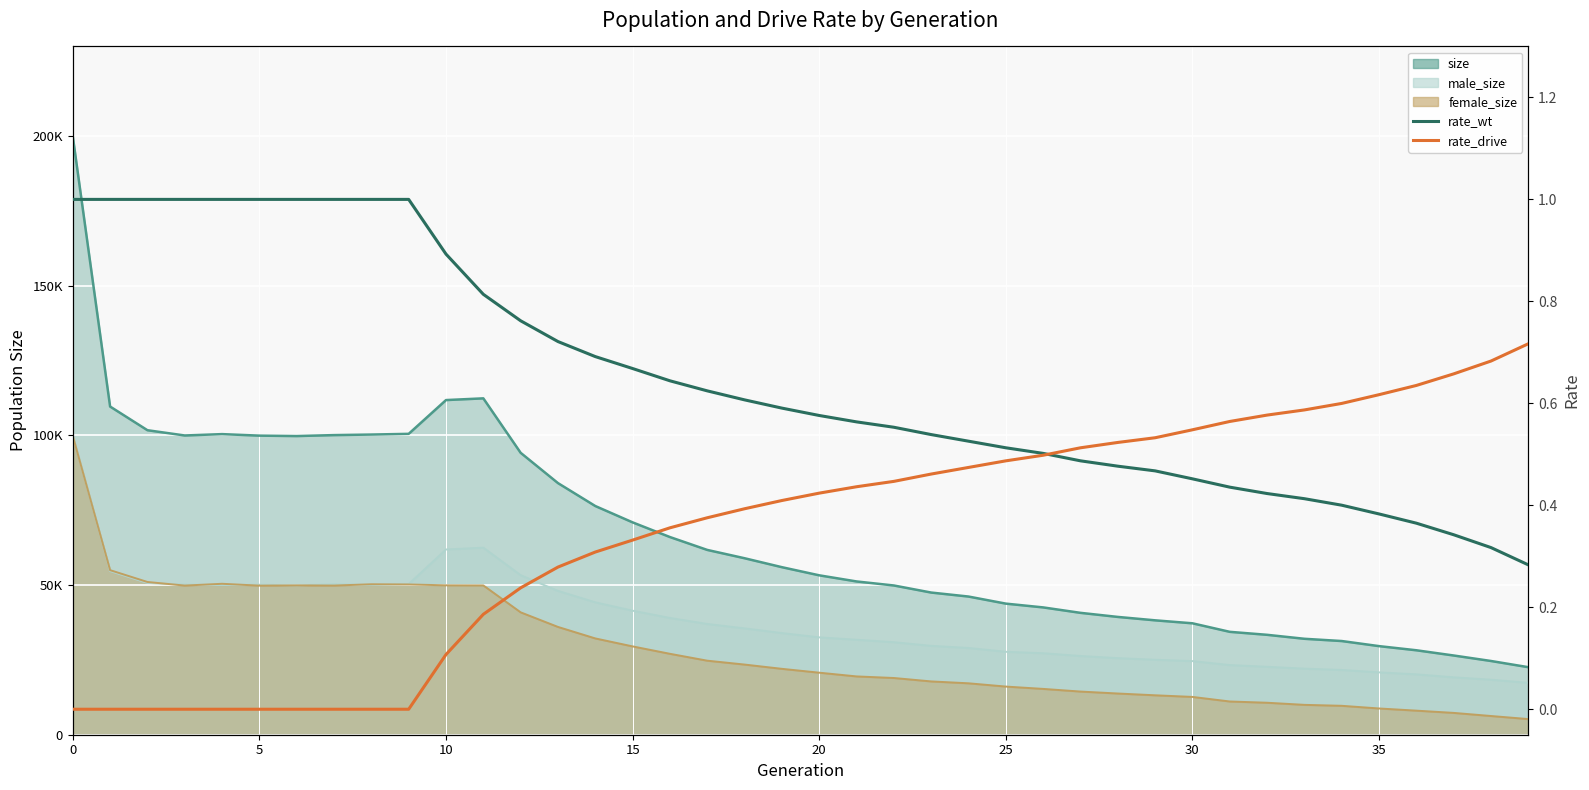

What is the total value across all series at 32?

1.0